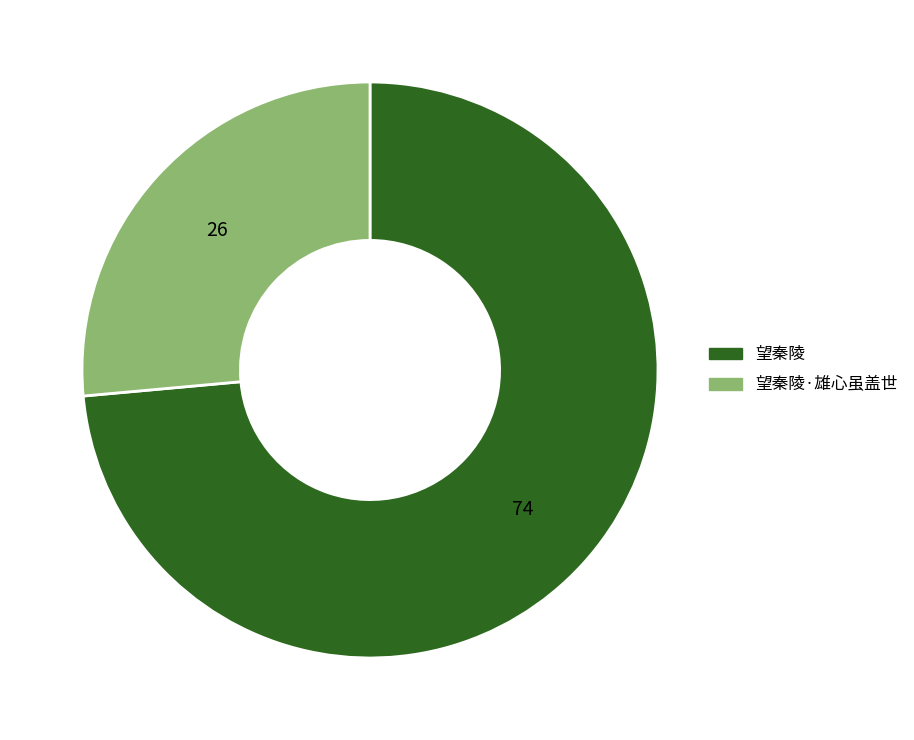

Does any single category account for the majority?

Yes